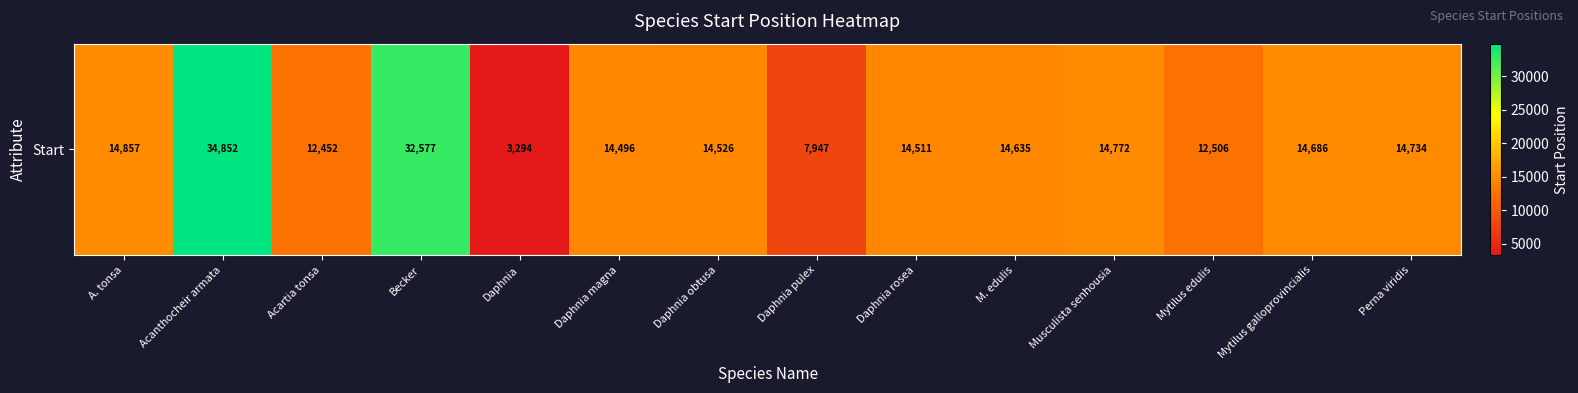

True or false: the data shows 14772 at Musculista senhousia.

True